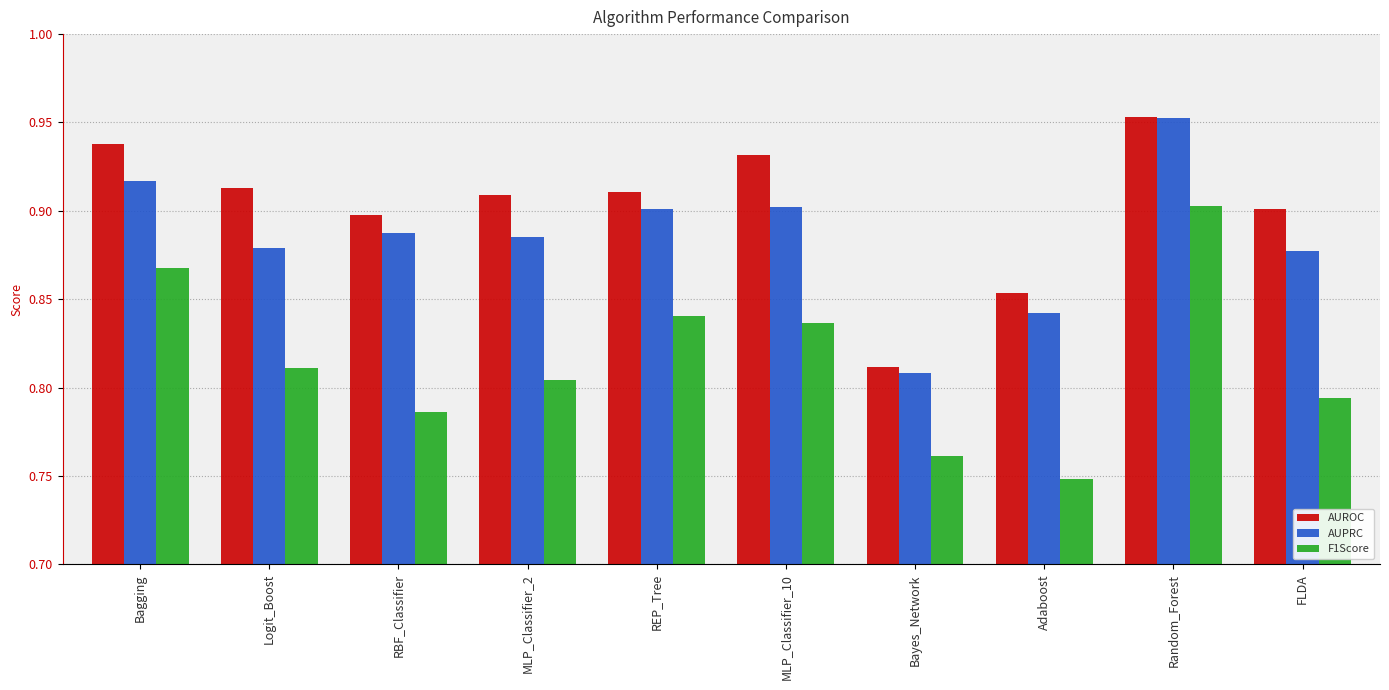

How many bars are there in each group?

3